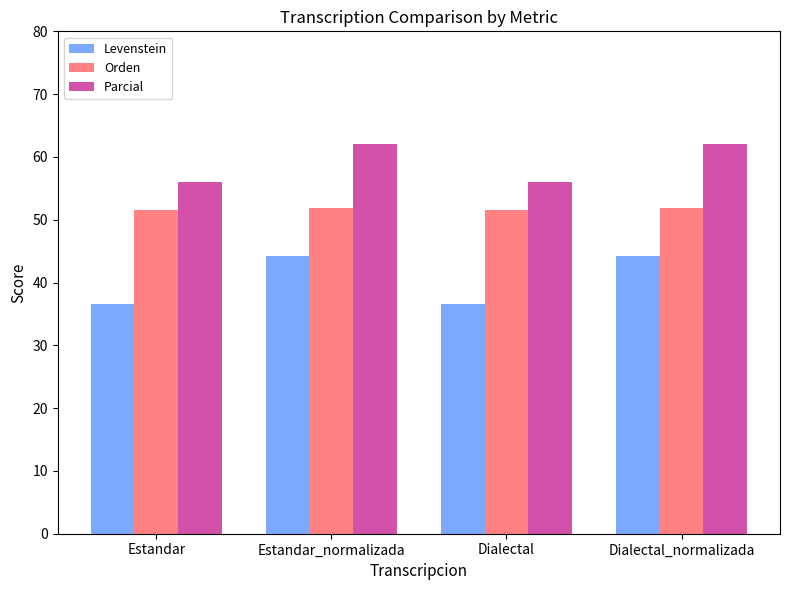

List the series in order of their overall mean, lowest first.

Levenstein, Orden, Parcial